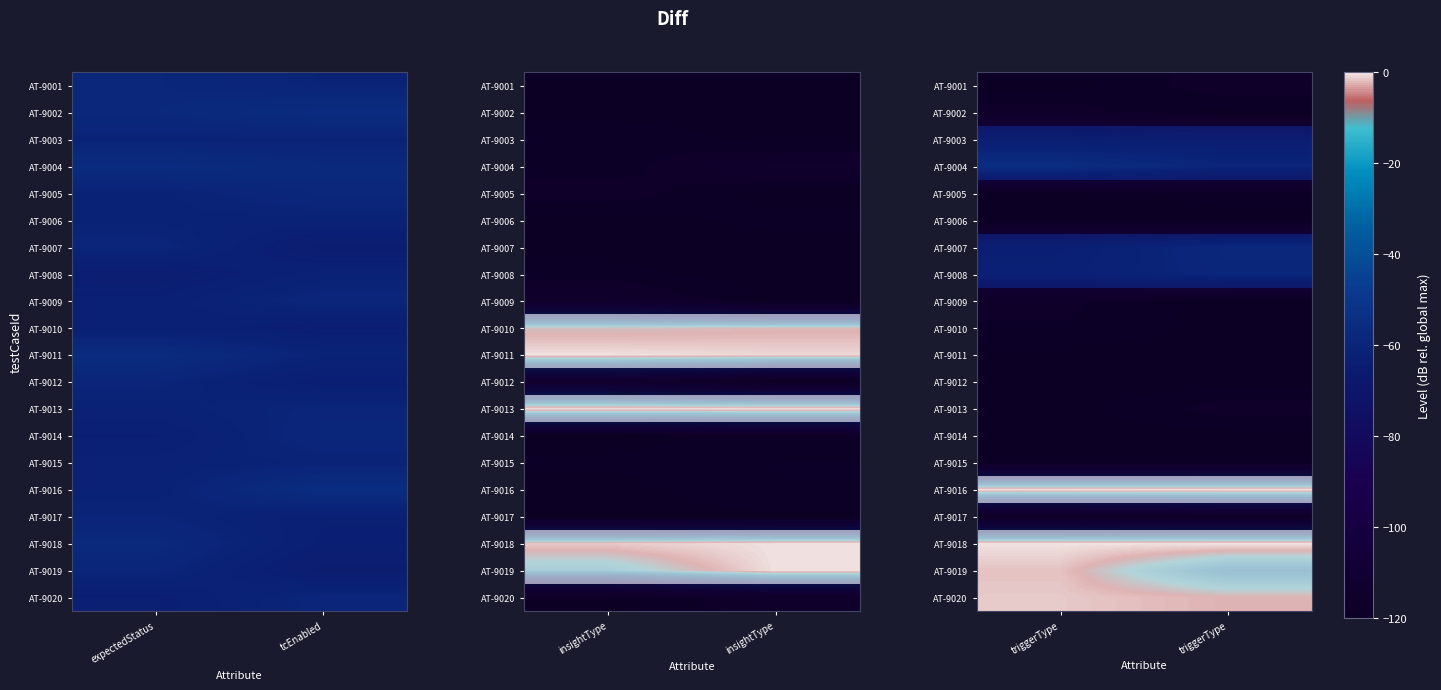

The value of AT-9008 at triggerType is -67.6. True or false?

True